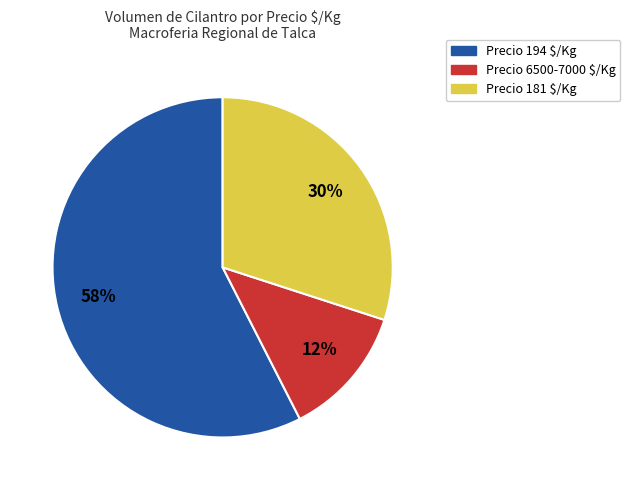

Does any single category account for the majority?

Yes